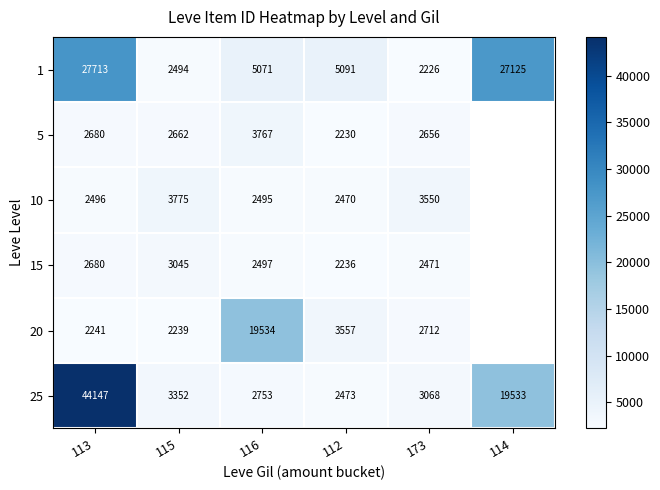

The value of 20 at 173 is 4137.9. True or false?

False